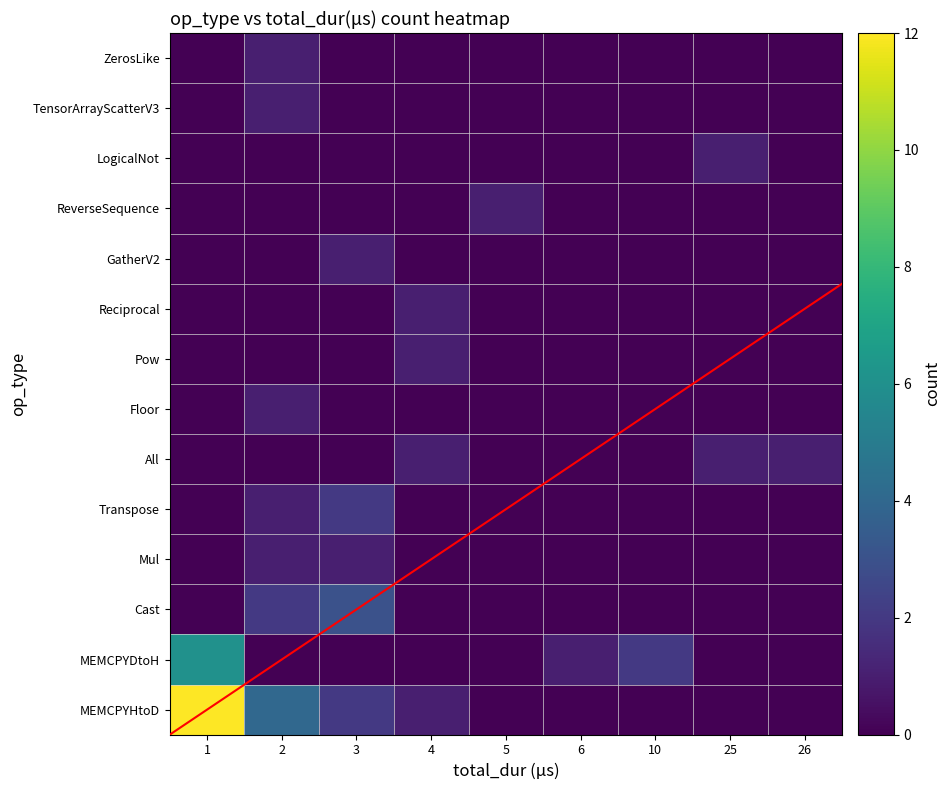

At how many categories does at least one series exceed 6?

1